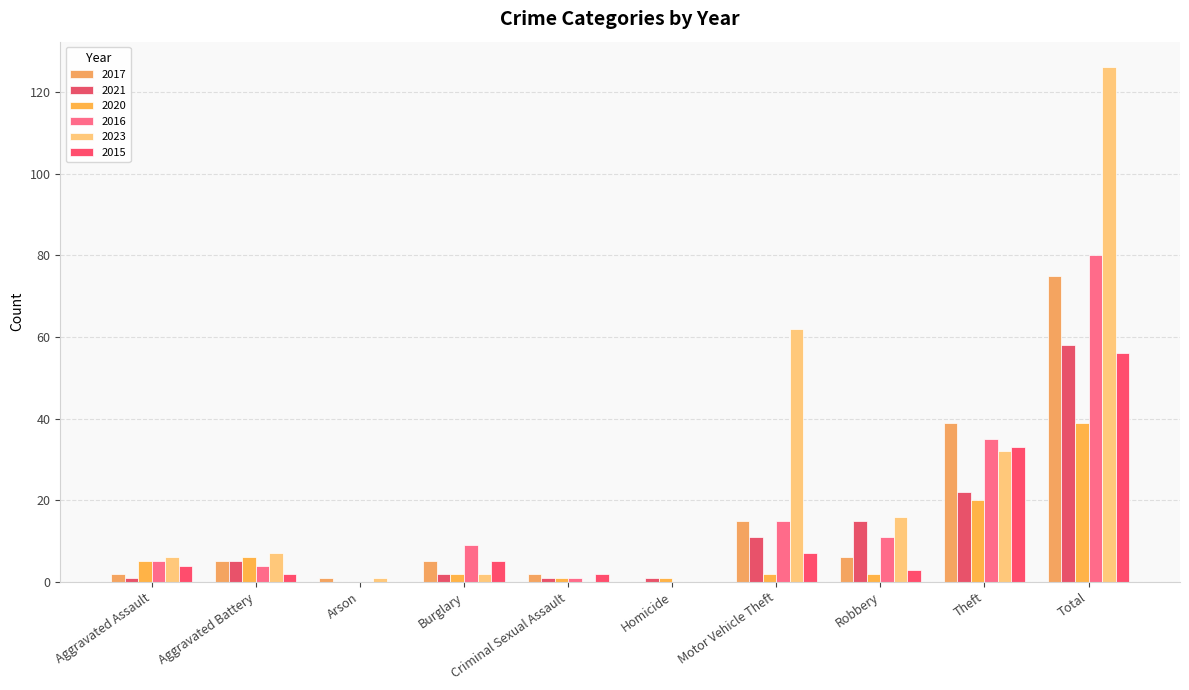

Are the bars grouped side by side (vs. stacked)?

Yes